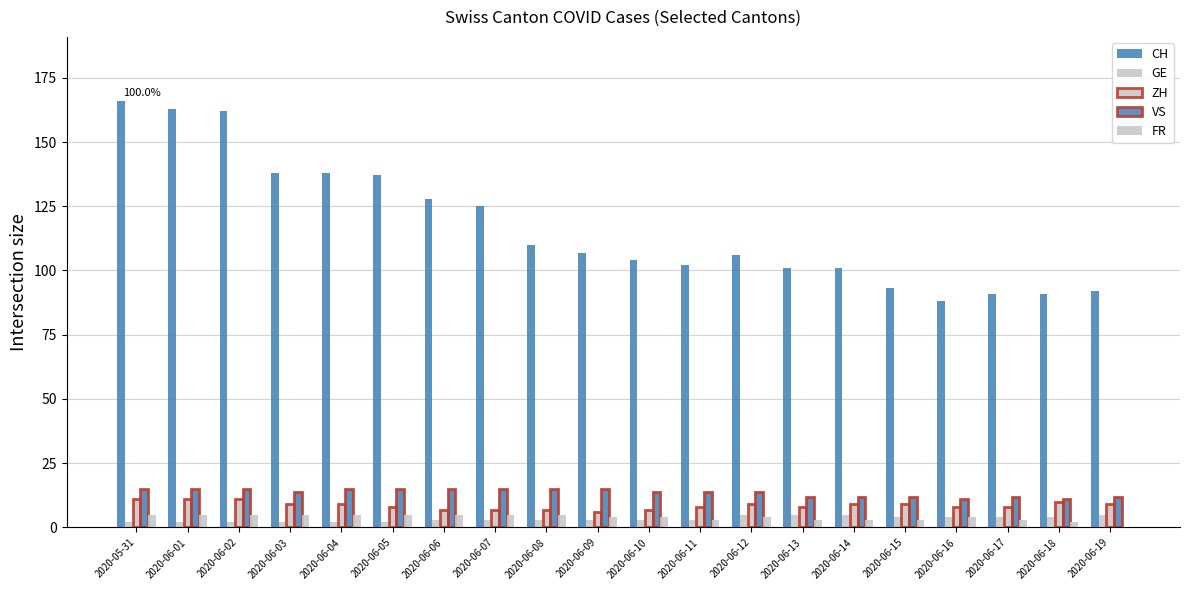

What is the label of the 1st bar from the right?

2020-06-19